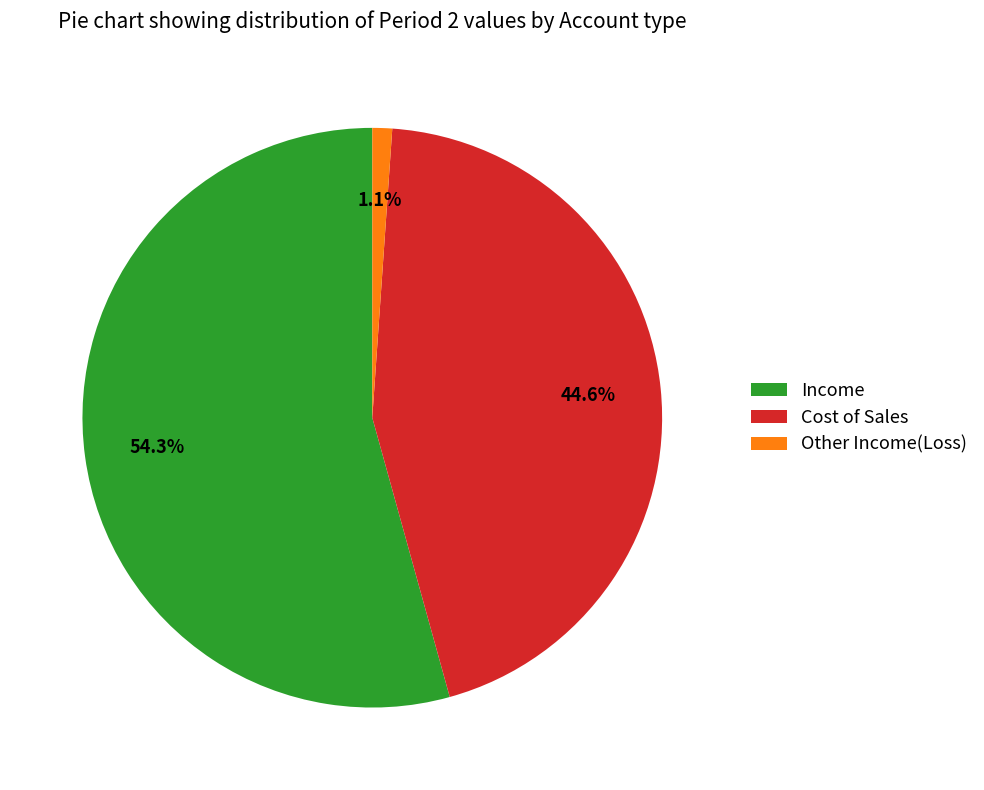

Does Income represent more than half of the total?

Yes